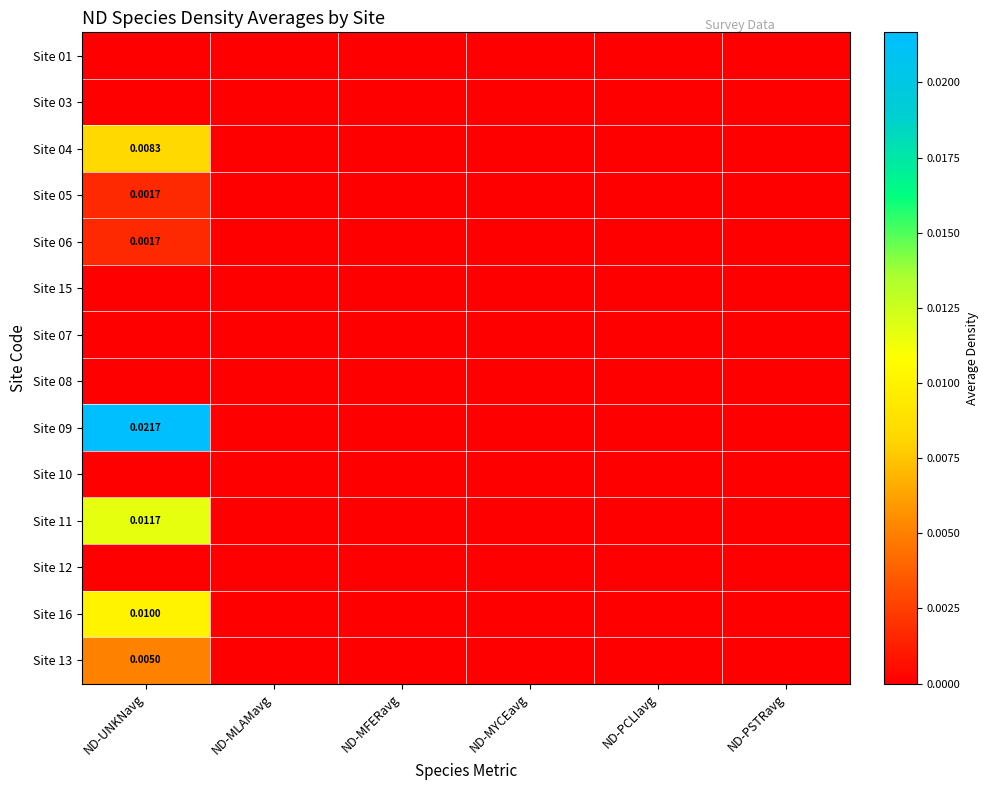

Which has a higher value, ND-PSTRavg or ND-MYCEavg?

ND-PSTRavg